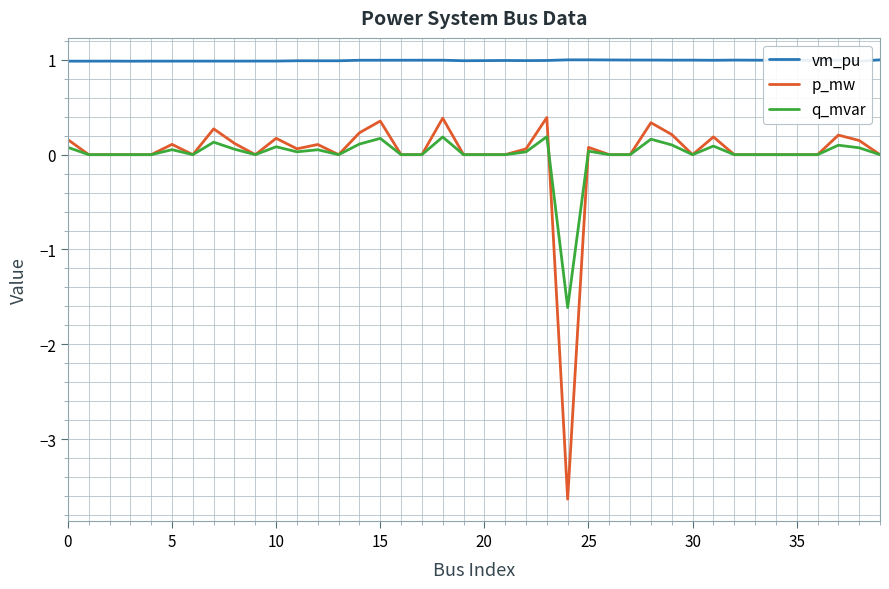

True or false: q_mvar has a value of -0.6 at 20.

False